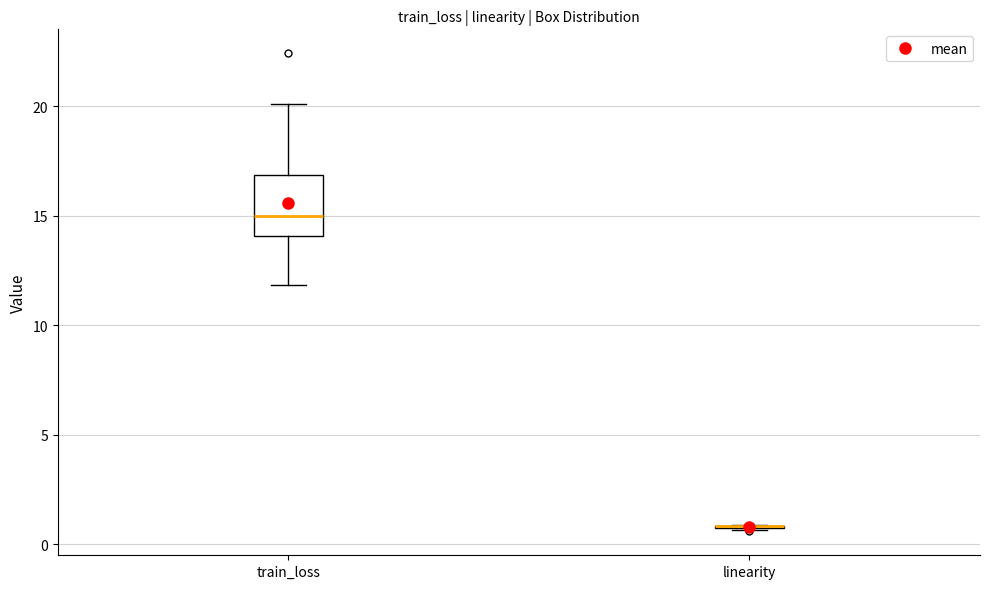

Which box is the tallest, from its lower edge to its upper edge?

train_loss